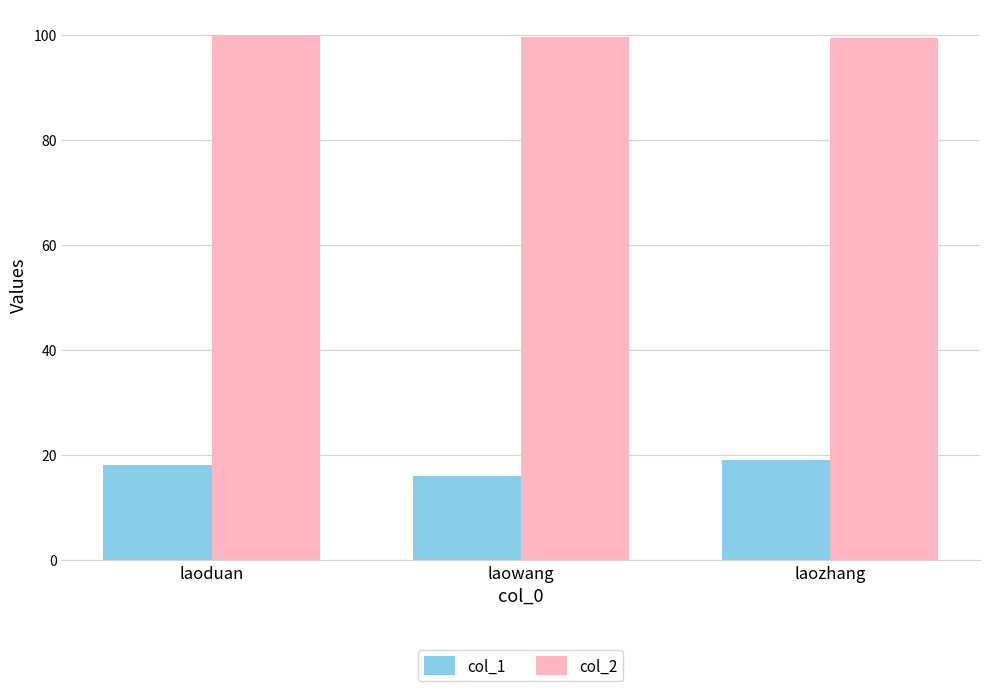

What value does the col_2 series have at laozhang?

99.5